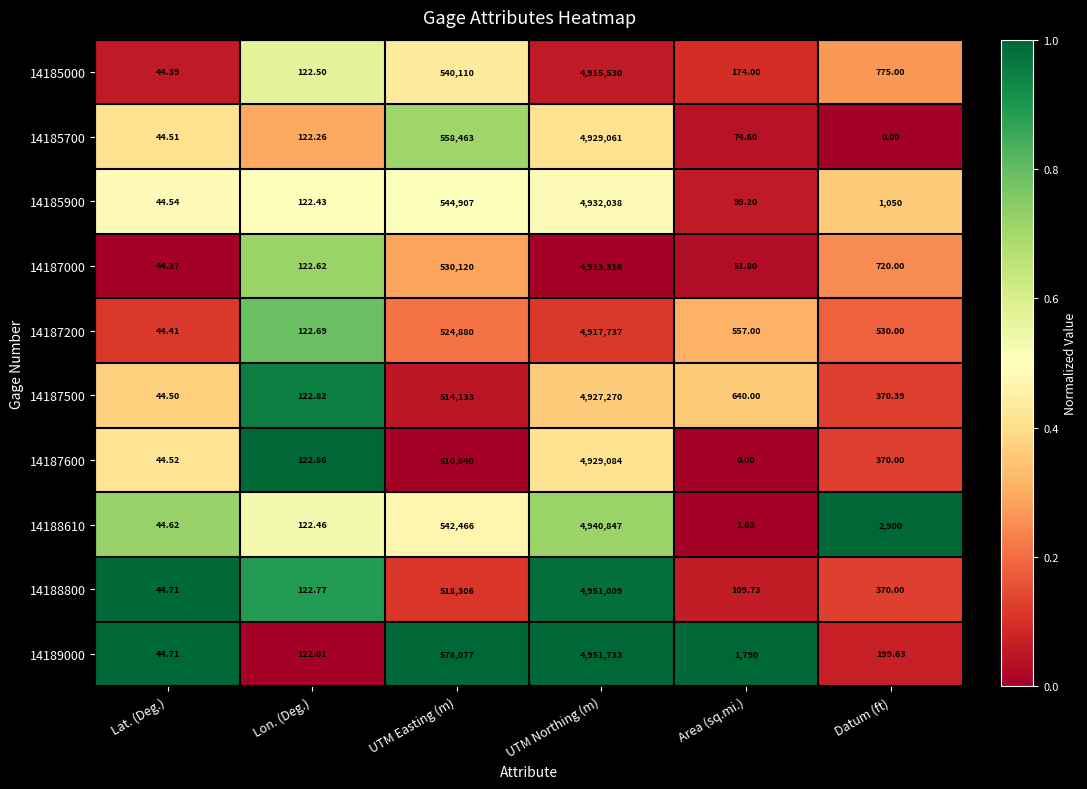

At which label does 14185700 first exceed 122?

Lon. (Deg.)